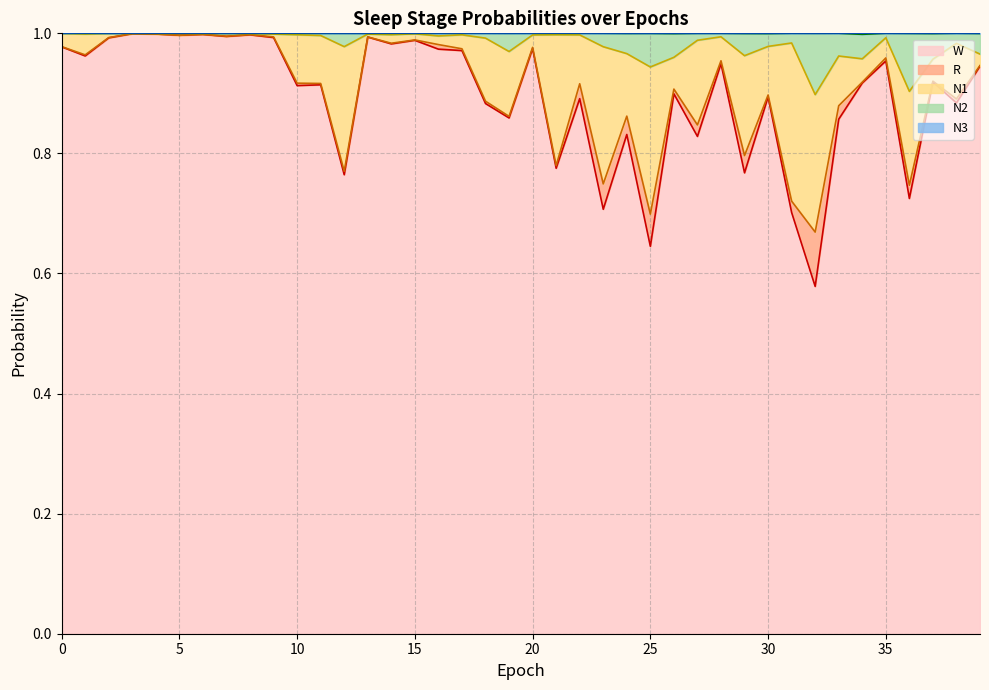

Does the chart have visible grid lines?

Yes